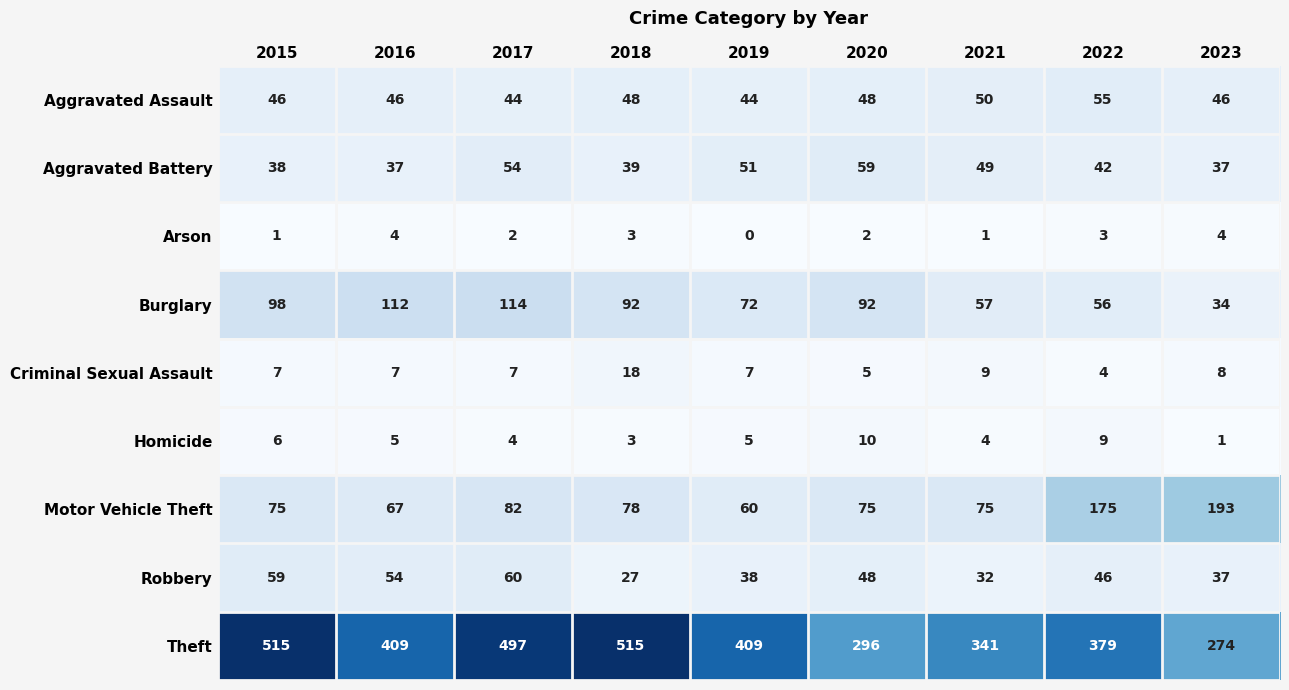

At which category is the sum across all series the highest?

2017